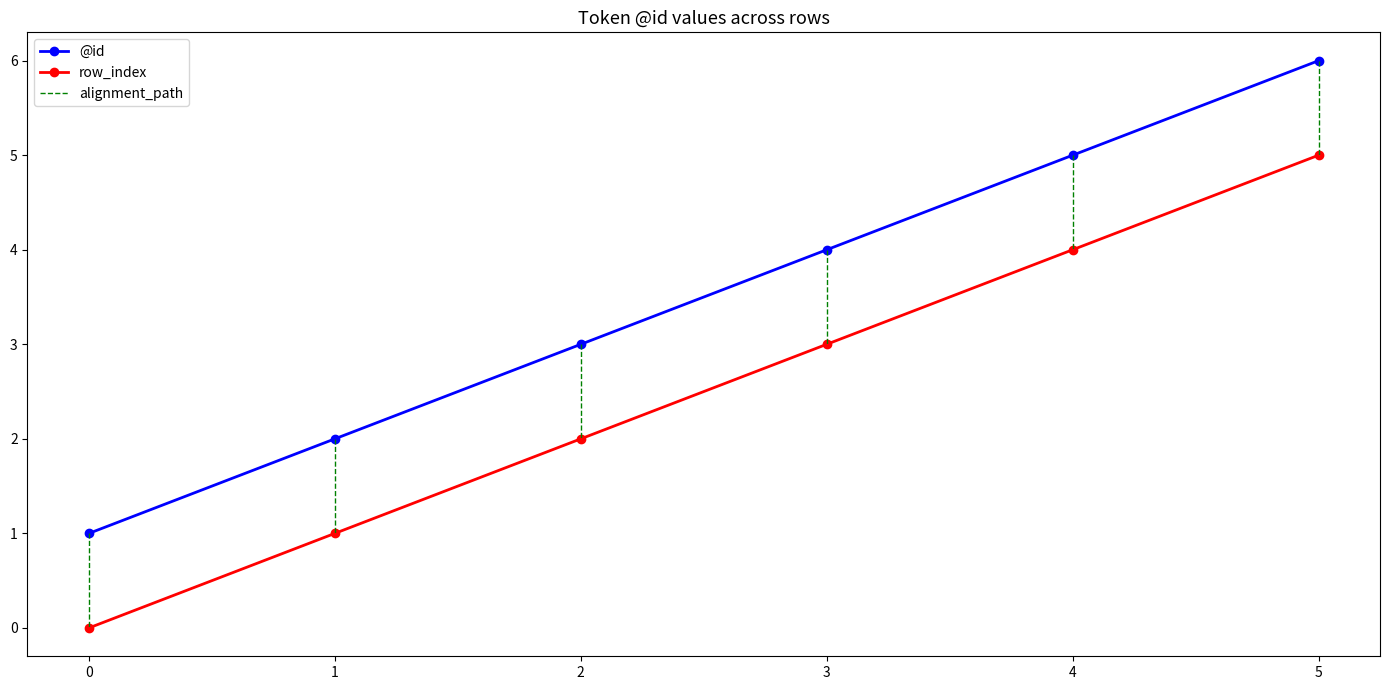

What is the highest value of the row_index series?

5